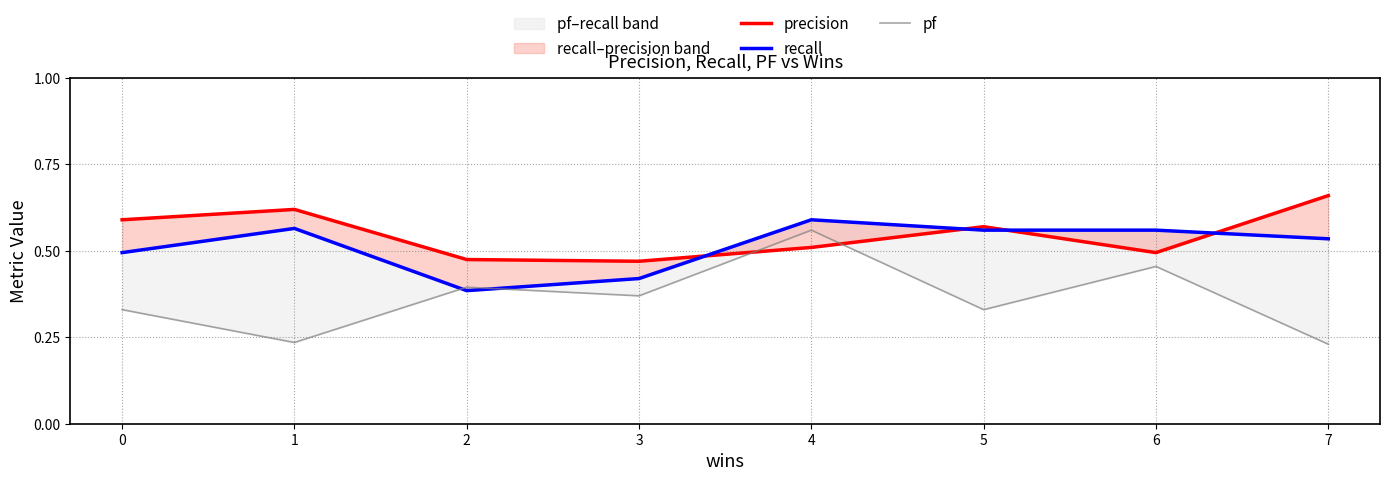

How many intersections are there between recall and pf?

2